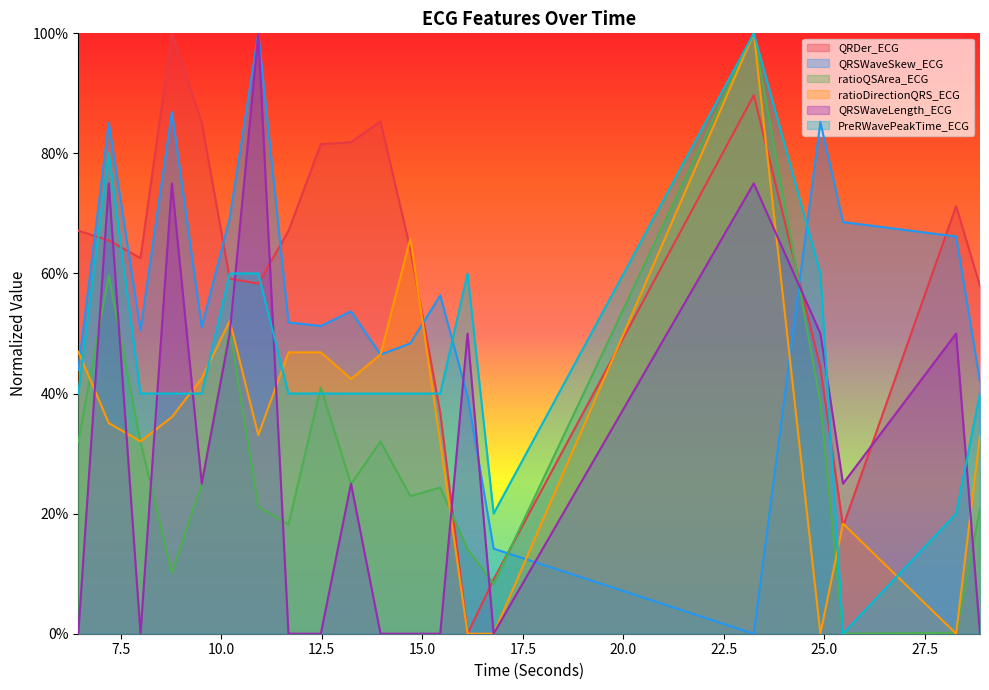

What is the average value of the QRSWaveSkew_ECG series?

0.6